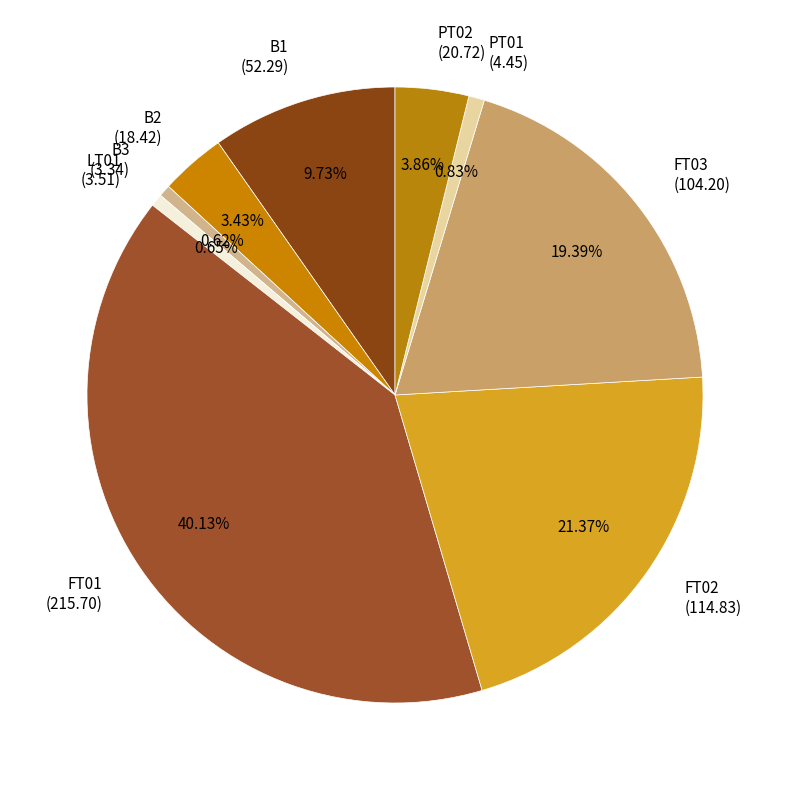

Is the sum of PT02 and B2 greater than half?

No